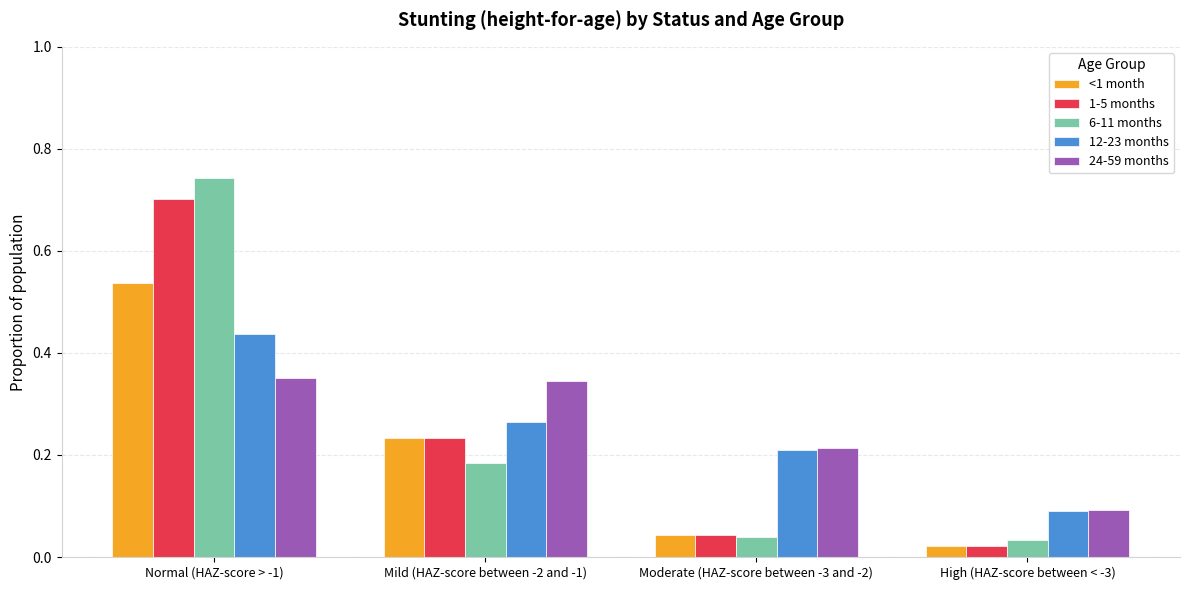

What is the label of the 2nd bar from the right?

Moderate (HAZ-score between -3 and -2)